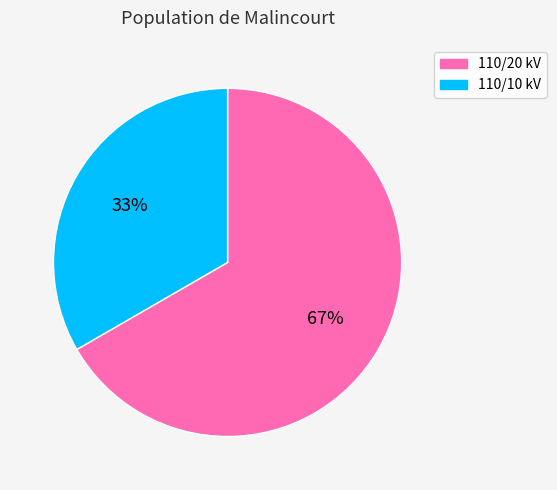

Does any single category account for the majority?

Yes